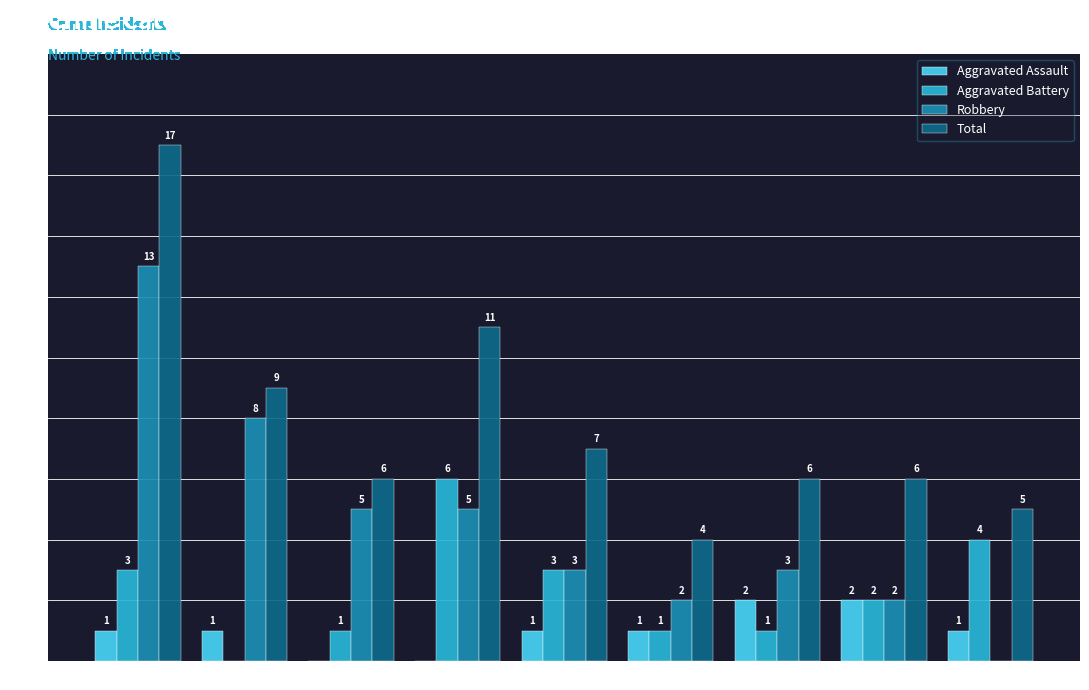

What is the maximum value for Total?

17